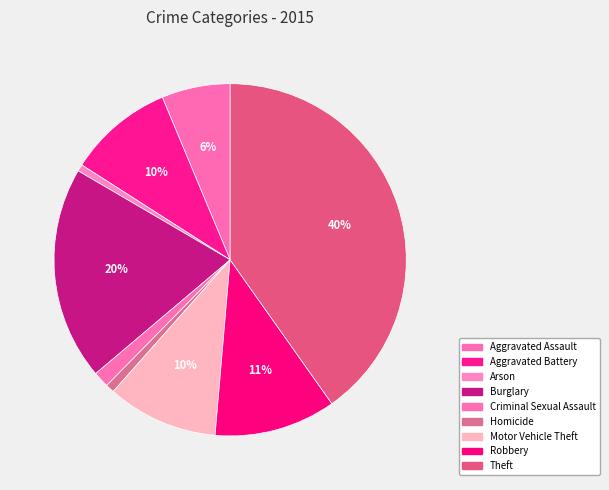

Count the number of slices in the pie.

9